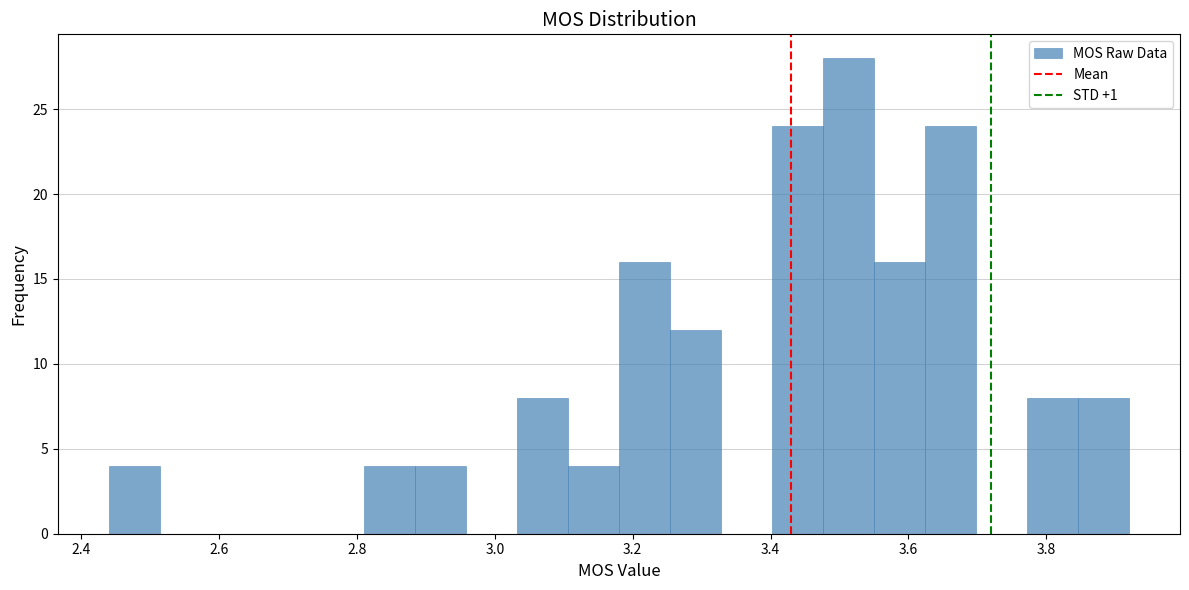

Around what value on the x-axis is the tallest bar? Give the approximate position of its centre, as read against the axis.

3.52